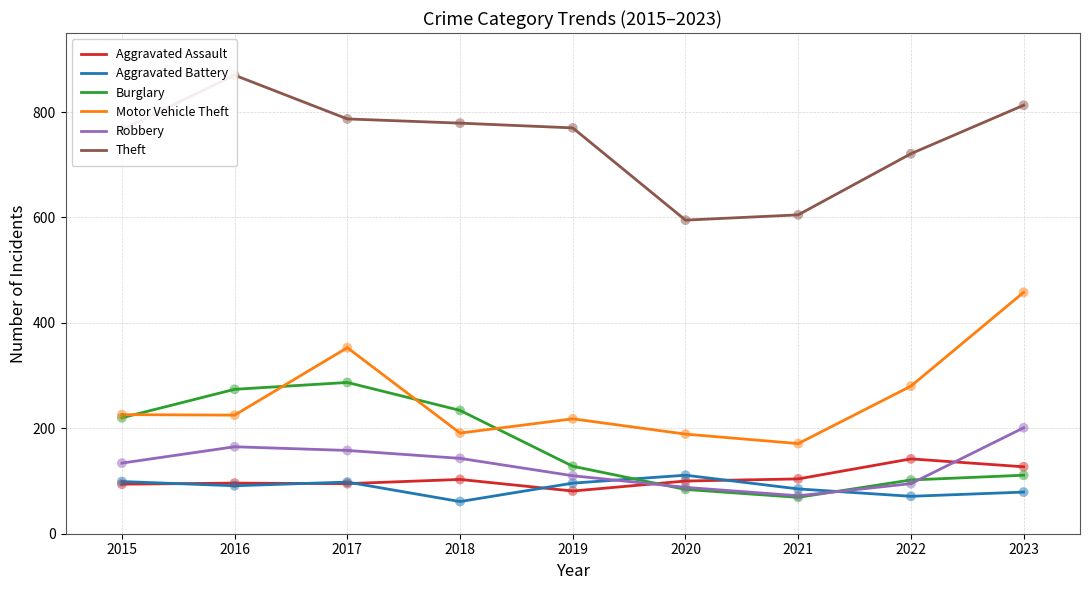

At how many categories does at least one series exceed 845?

1